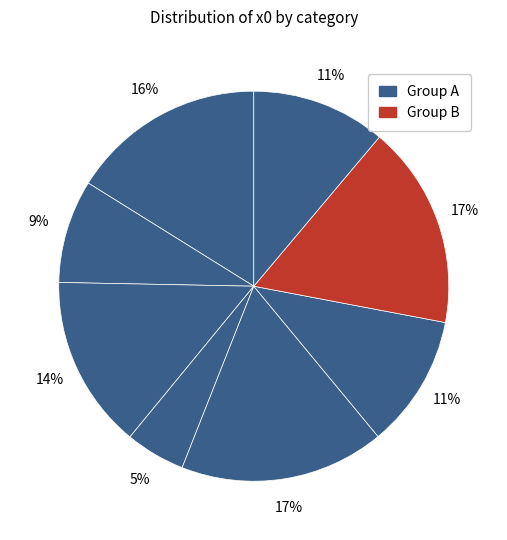

To the nearest percent, what is the difference between the largest and smallest slice percentages?

12%